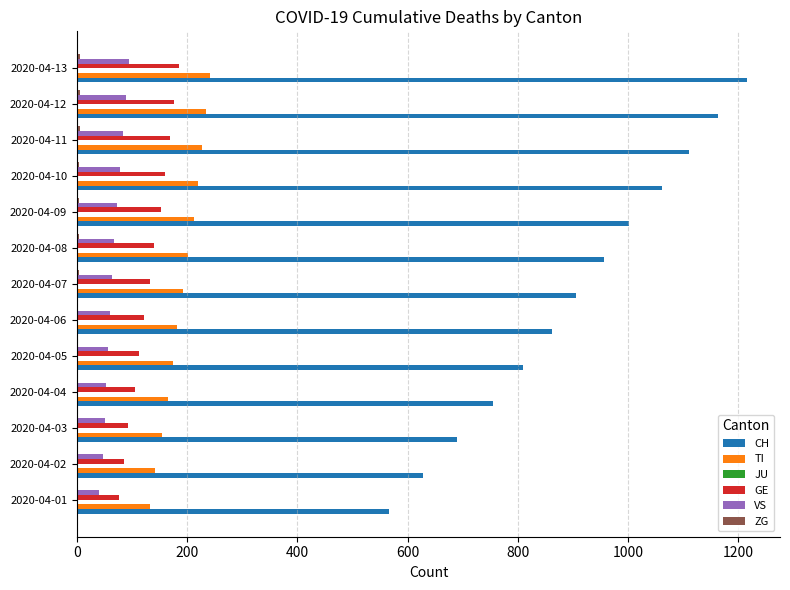

Which series has the largest total across all categories?

CH